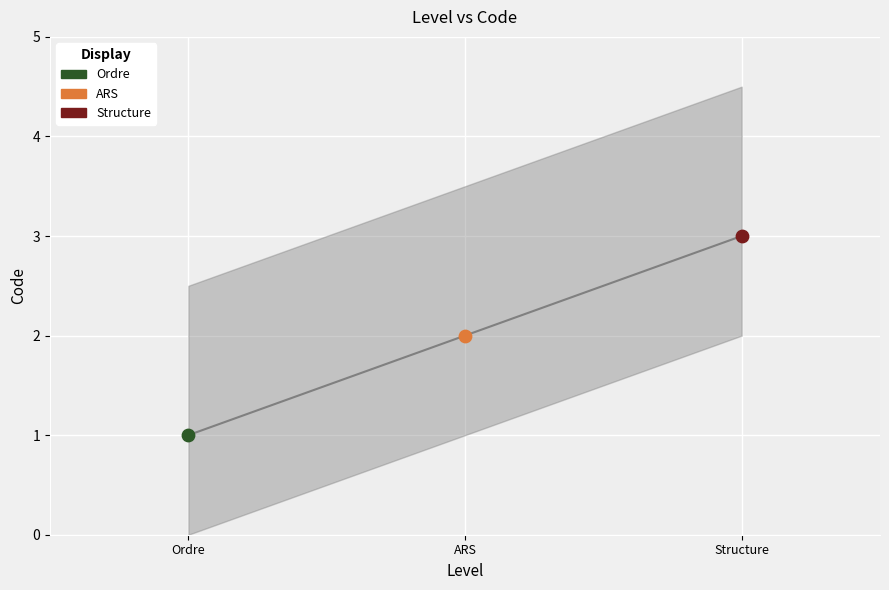

What is the change in value from Ordre to Structure?

+2